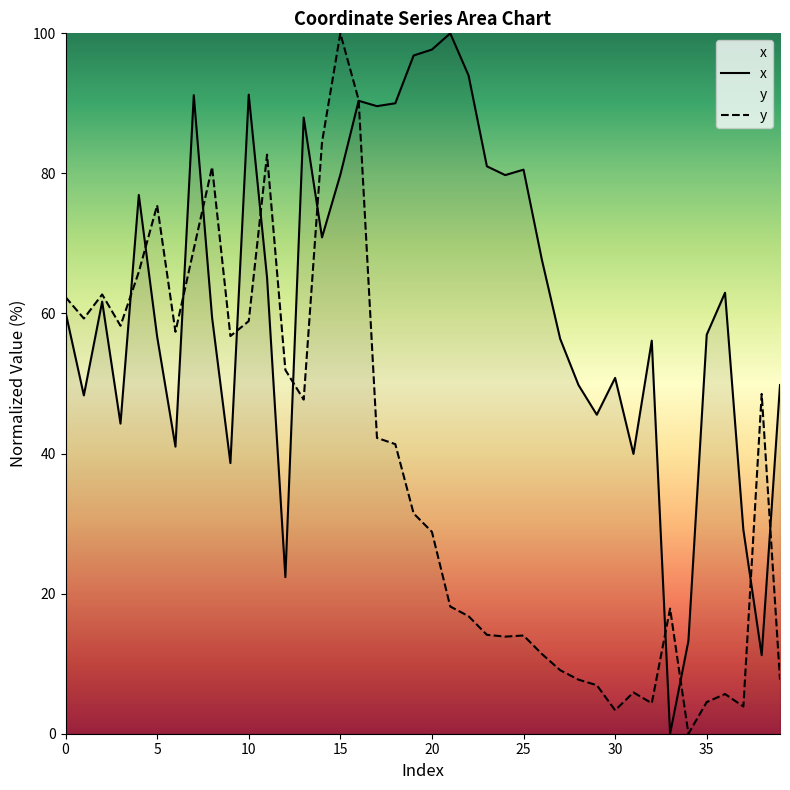

Reading left to right, extract all data points from this chart.

x: 60.2	48.3	61.7	44.3	76.9	56.7	41.0	91.2	59.4	38.6	91.2	65.1	22.4	88.0	70.9	79.8	90.4	89.6	90.0	96.8	97.7	100.0	94.0	81.0	79.8	80.5	67.7	56.4	49.8	45.5	50.8	39.9	56.1	0.0	13.2	57.0	63.0	29.1	11.2	49.8
y: 62.3	59.3	62.7	58.2	65.9	75.5	57.4	69.2	80.9	56.8	58.9	82.7	51.9	47.7	84.5	100.0	90.5	42.2	41.3	31.5	28.8	18.2	16.8	14.1	13.9	14.0	11.4	9.1	7.7	6.9	3.3	5.9	4.4	17.9	0.0	4.5	5.7	3.9	48.5	7.7